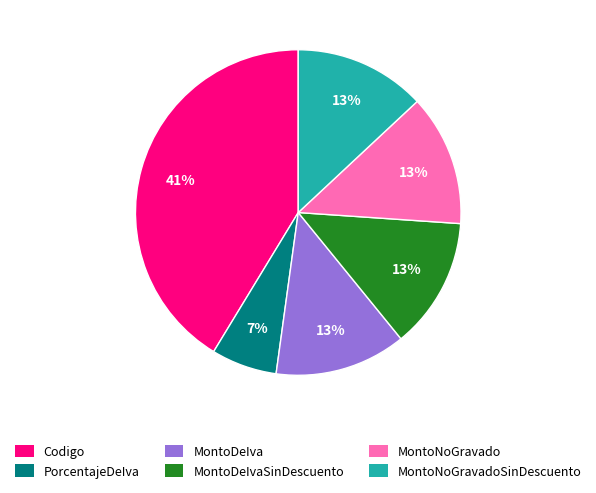

Does any single category account for the majority?

No